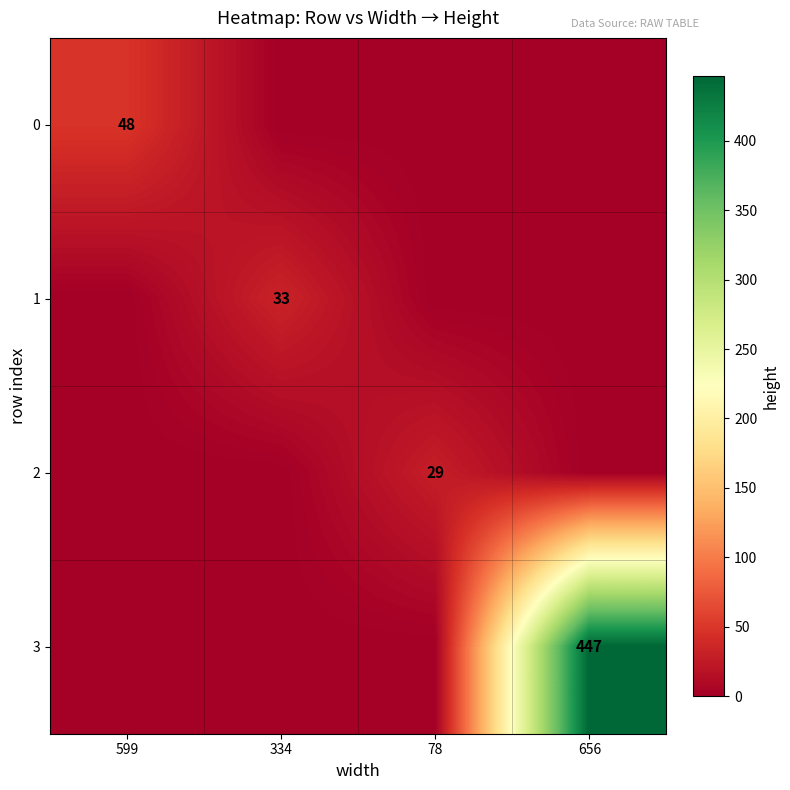

The value of 1 at 334 is 33. True or false?

True